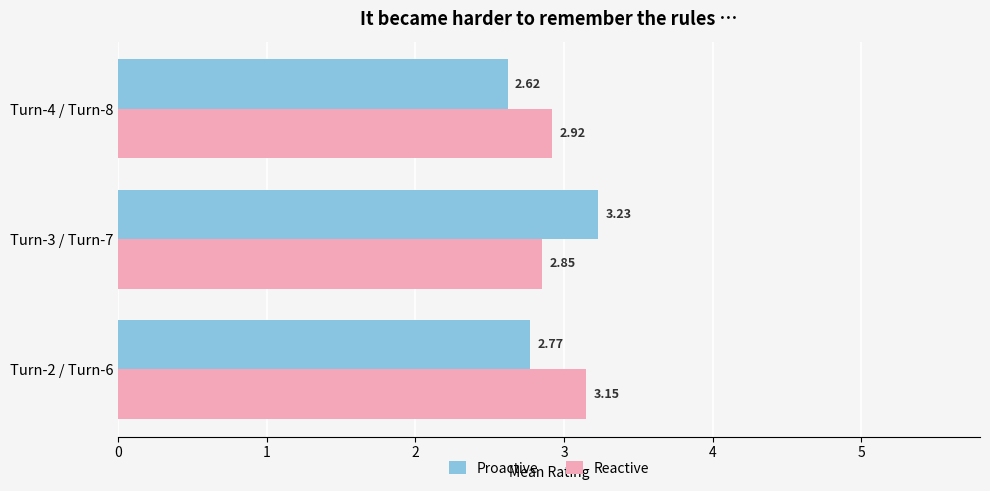

What is the spread (max minus min) of values at Turn-2 / Turn-6?

0.4